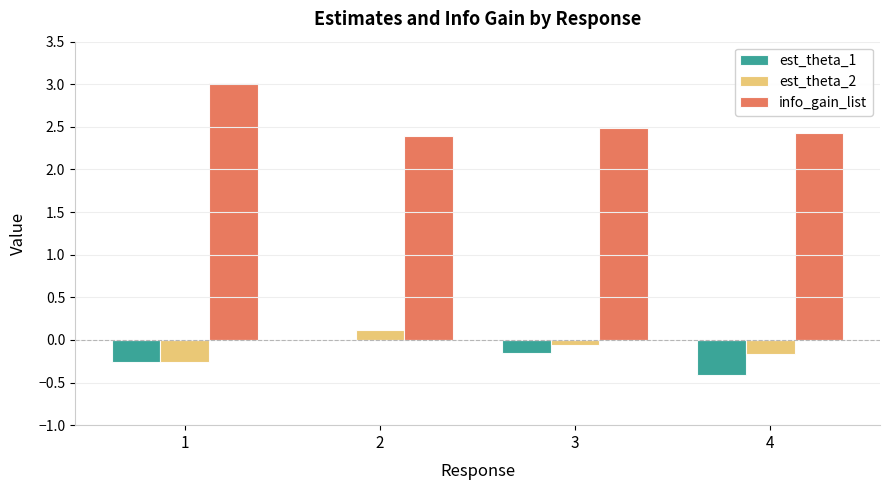

The est_theta_2 series shows -0.0 at 4. True or false?

False